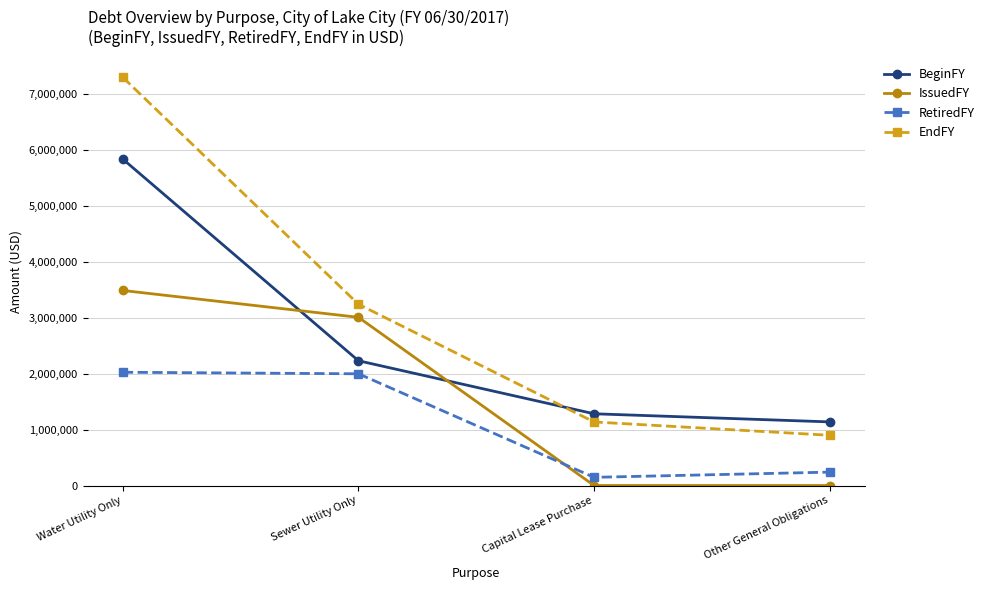

Rank the series by their maximum value, from highest to lowest.

EndFY, BeginFY, IssuedFY, RetiredFY